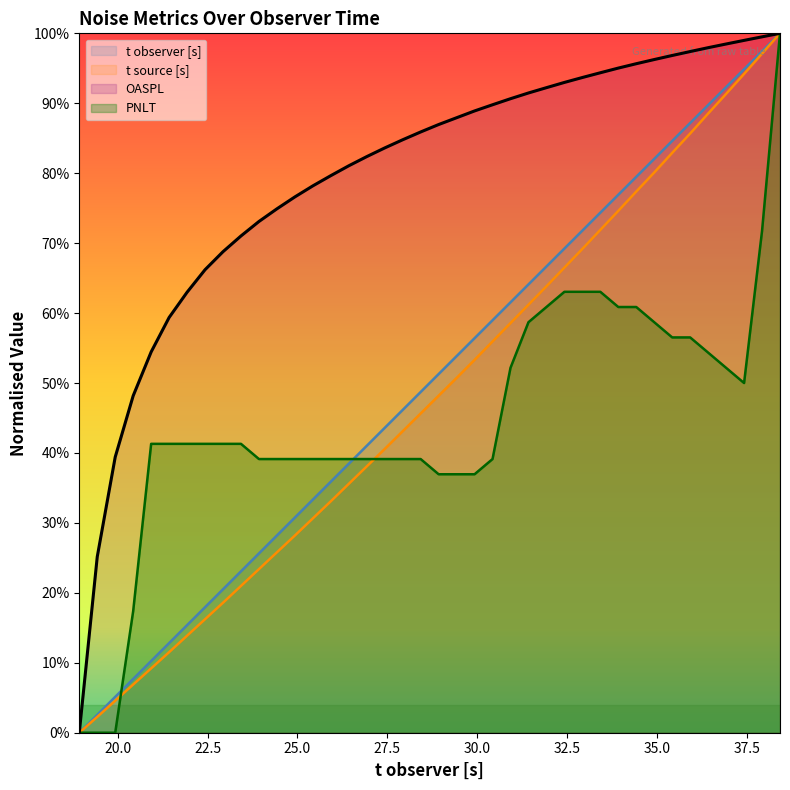

How many lines are shown in the chart?

4